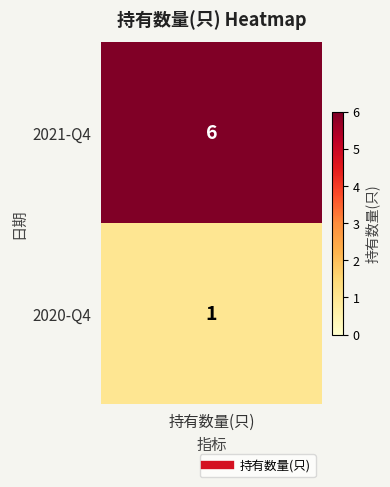

Where is 0 nearest to the value 3?

1